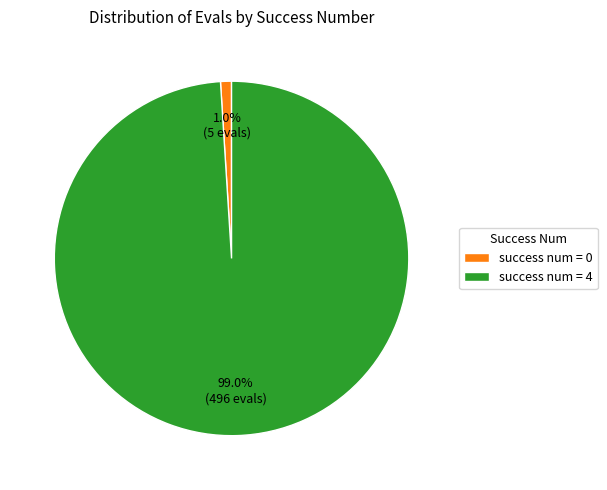

Combined, do success num = 4 and success num = 0 account for over 50%?

Yes